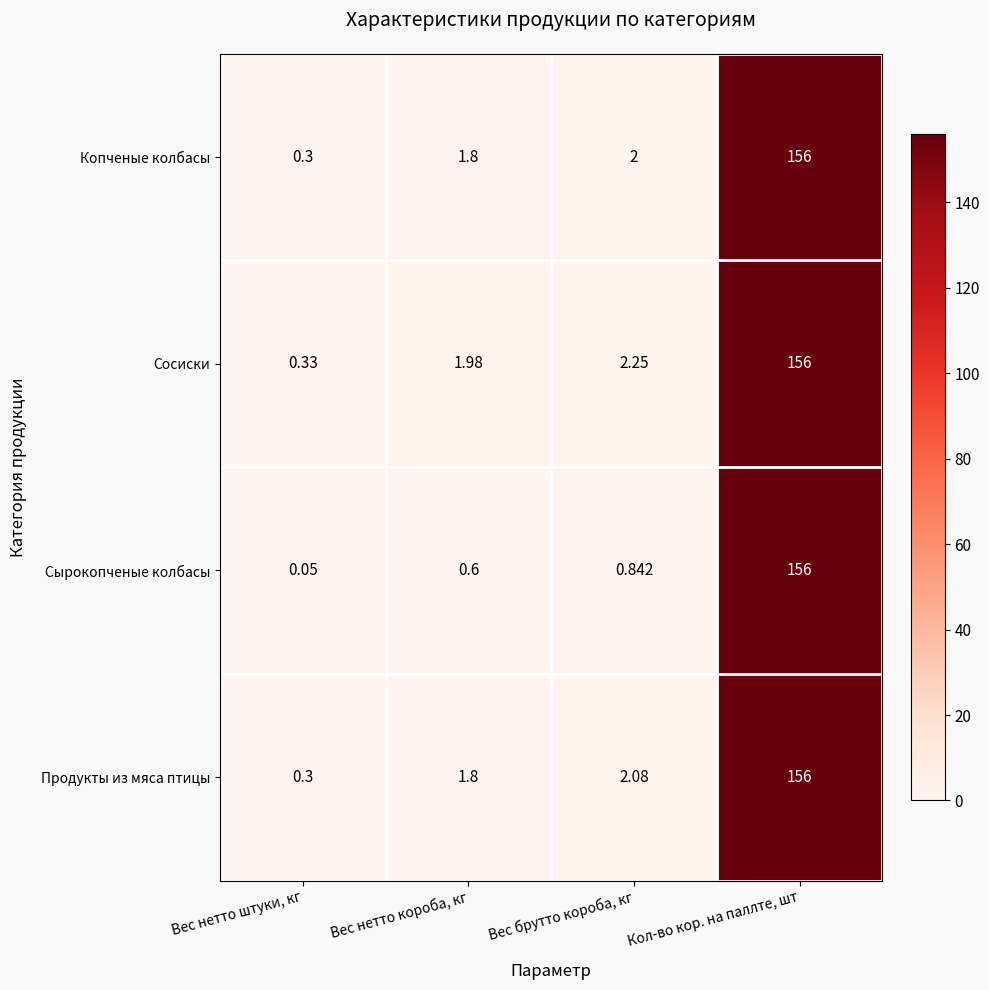

Which category has the lowest value across all series?

Вес нетто штуки, кг